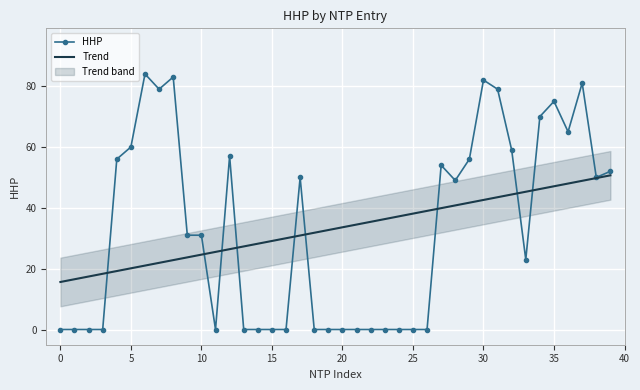

What is the difference between the maximum and minimum values in the HHP series?

84.0